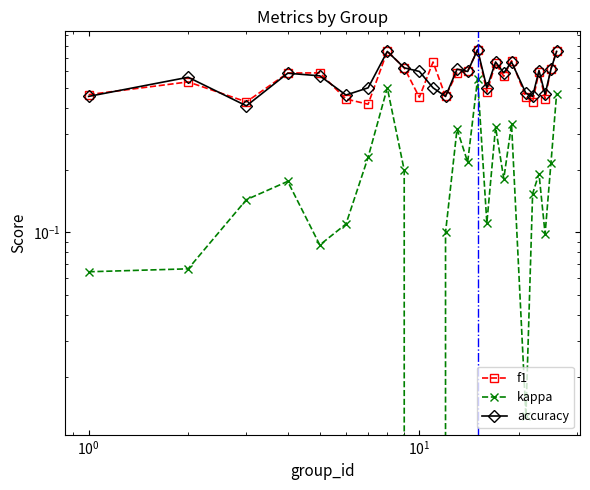

At how many categories does at least one series exceed 0?

25